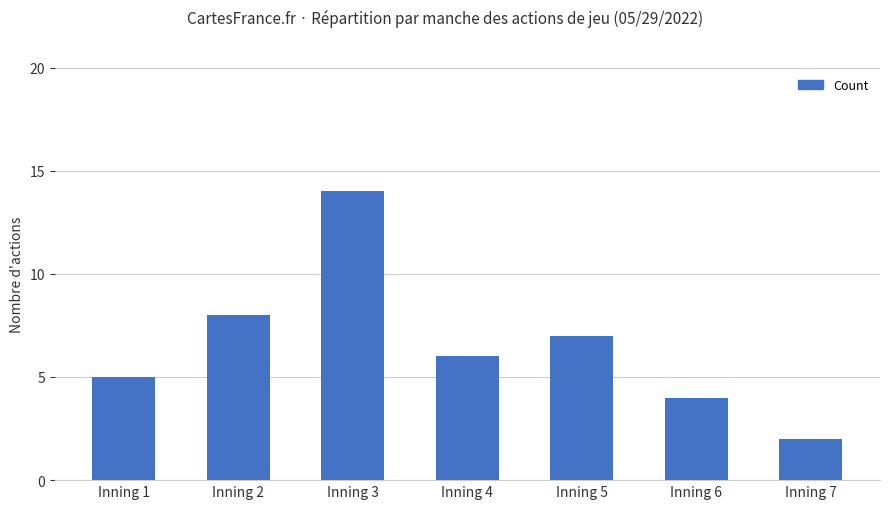

What is the average value?

7